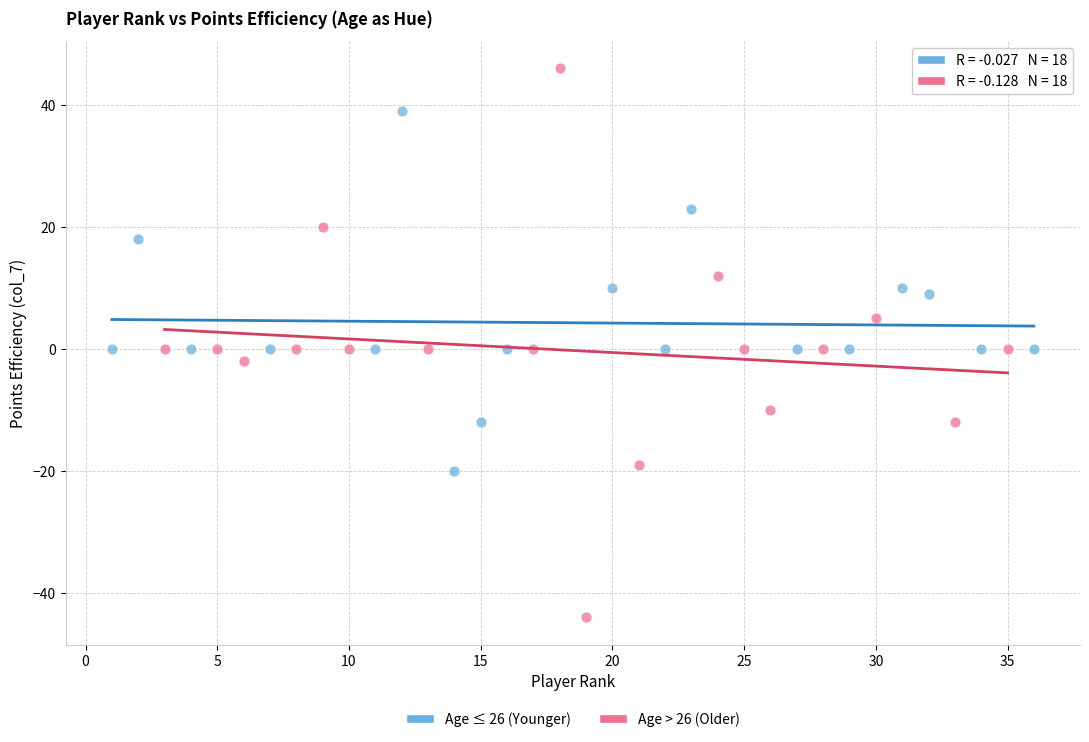

Which series reaches the minimum Y coordinate?

Age > 26 (Older)